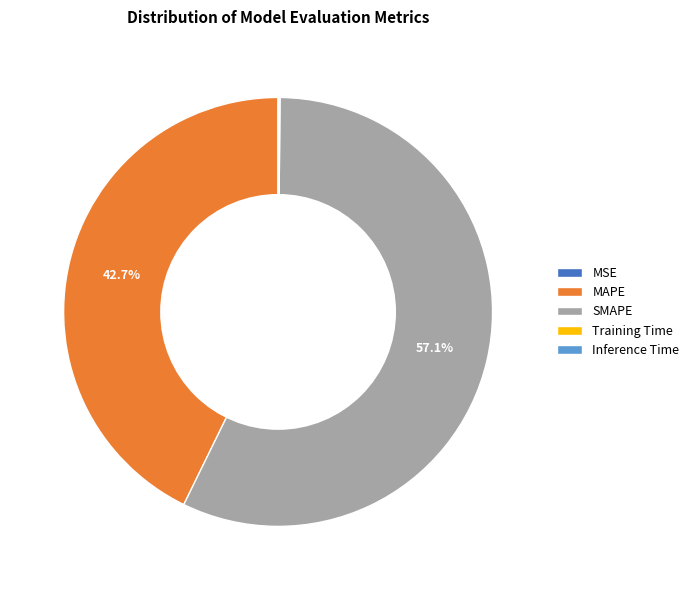

The MAPE slice represents 43% of the pie. True or false?

True